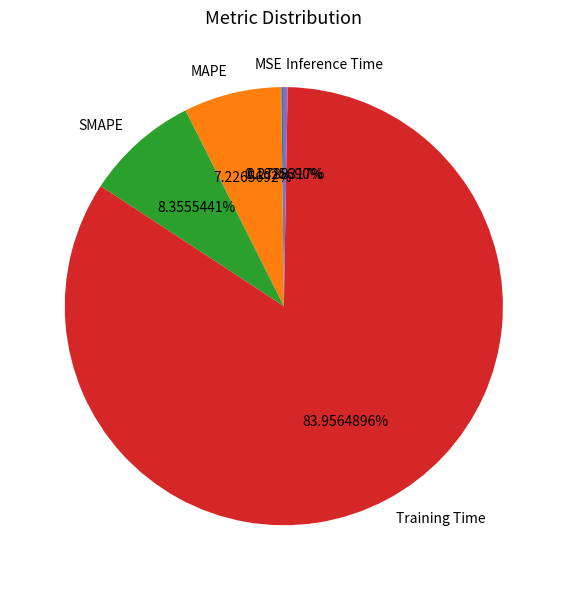

Is the sum of SMAPE and MAPE greater than half?

No